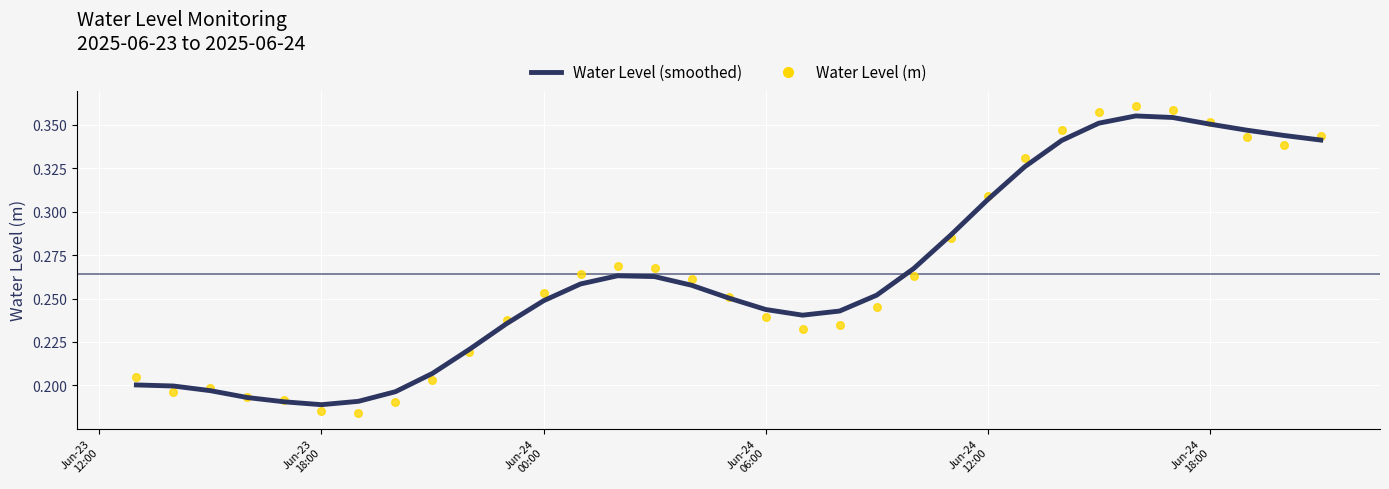

At how many categories does at least one series exceed 0?

33